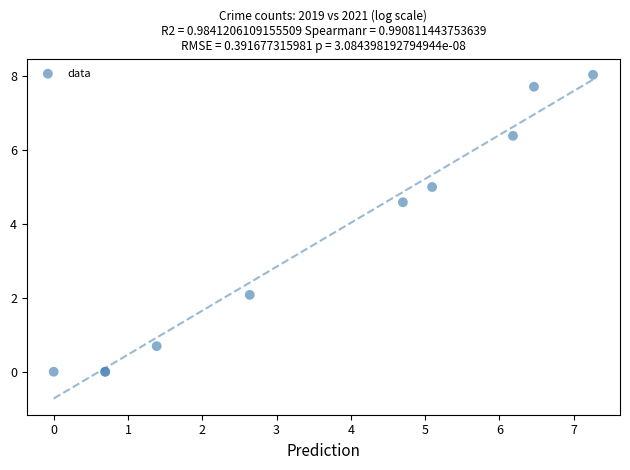

What Y value in the scatter plot is closest to 4?

4.6